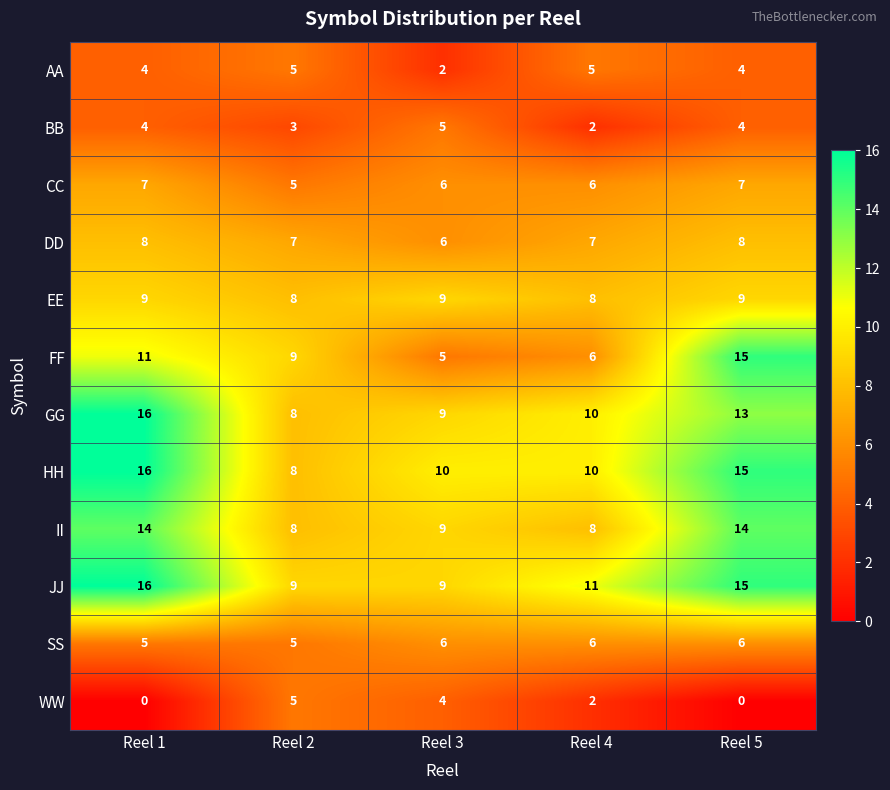

Is the value of BB at Reel 1 greater than the value of JJ at Reel 1?

No